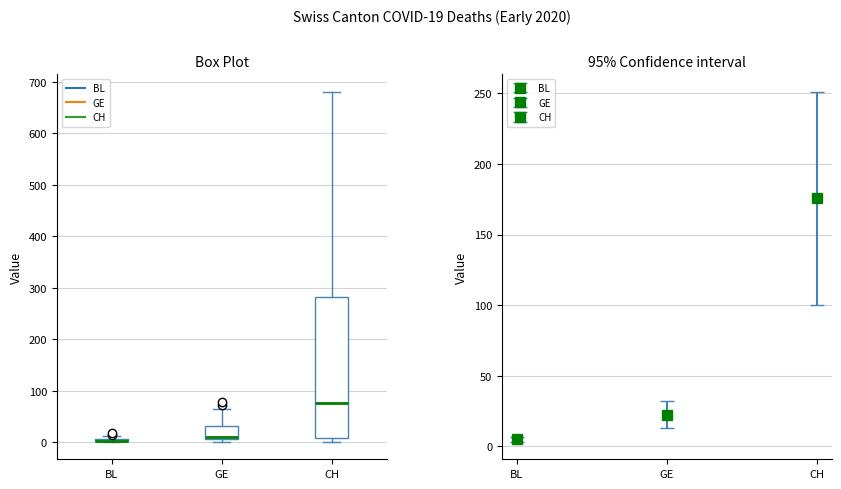

Where does the median line of the box for CH sit on the y-axis? The values are not printed on the chart, so give them approximately, as read against the axis.

80